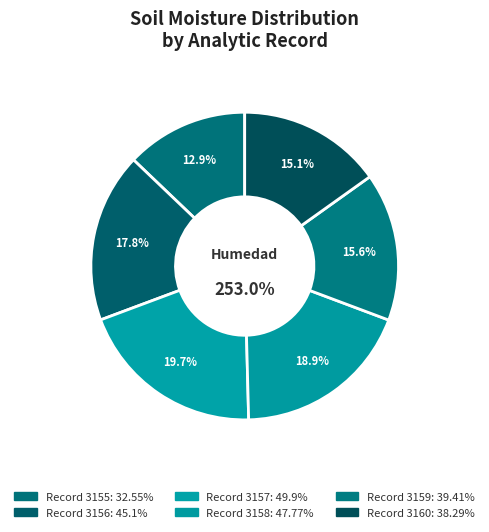

Is 3155 the majority of the pie?

No